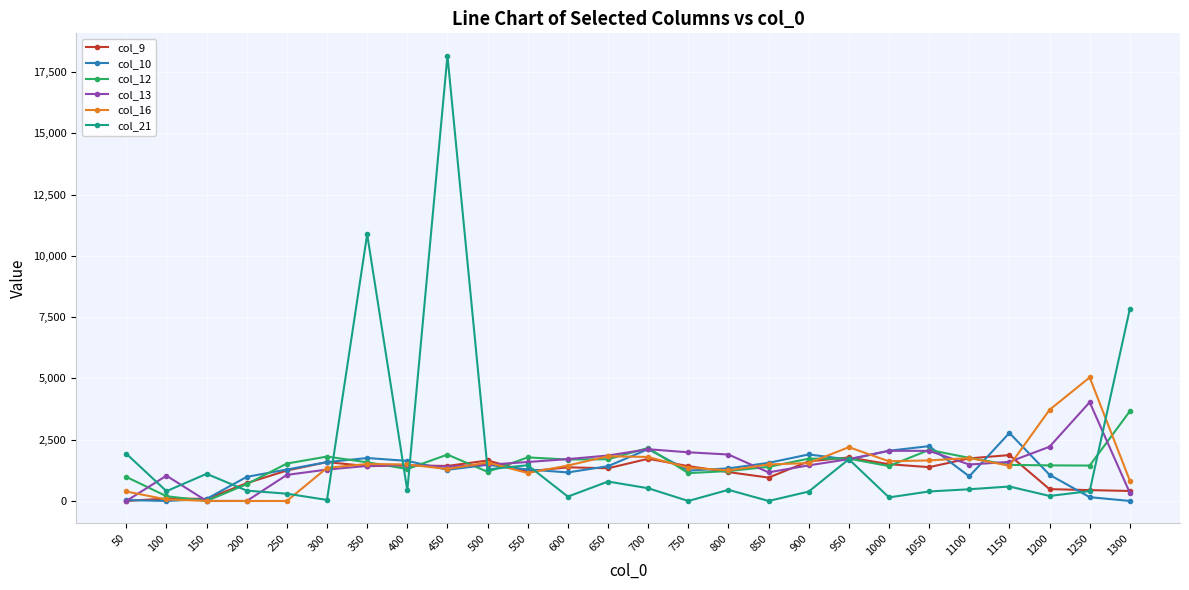

Is it true that col_13 equals 2212.8 at 1200?

True